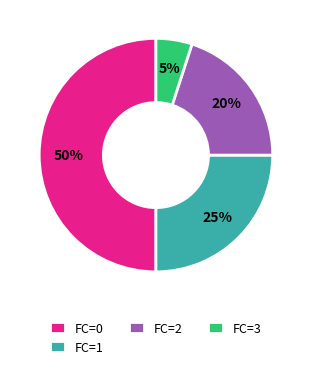

Which category has the smallest portion of the pie?

FC=3